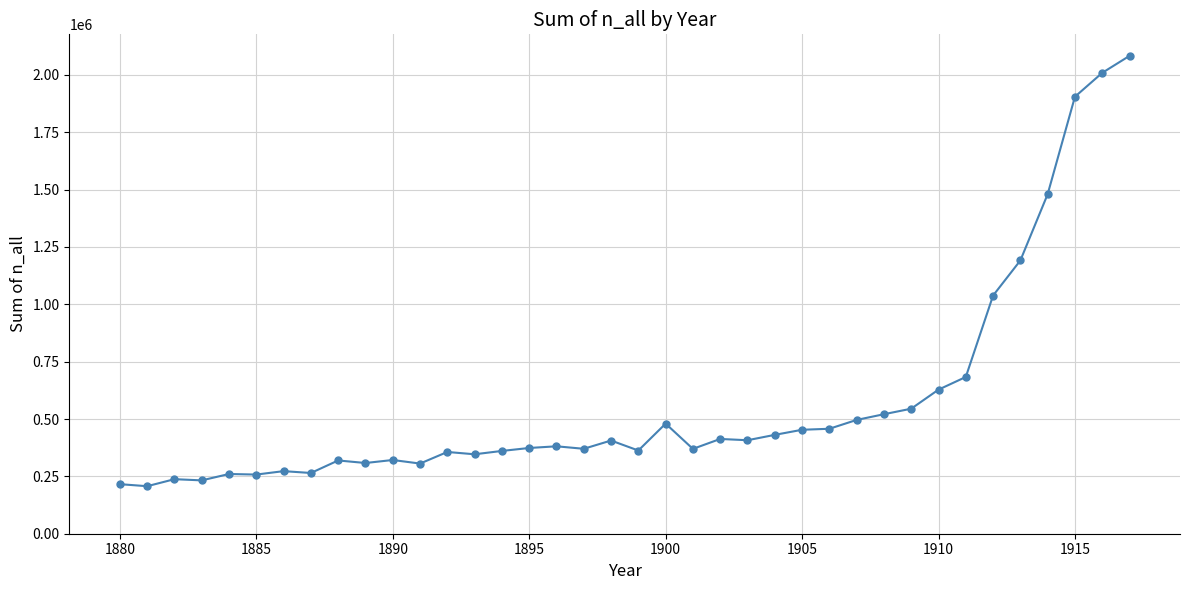

What is the difference between the maximum and minimum values?

1875886